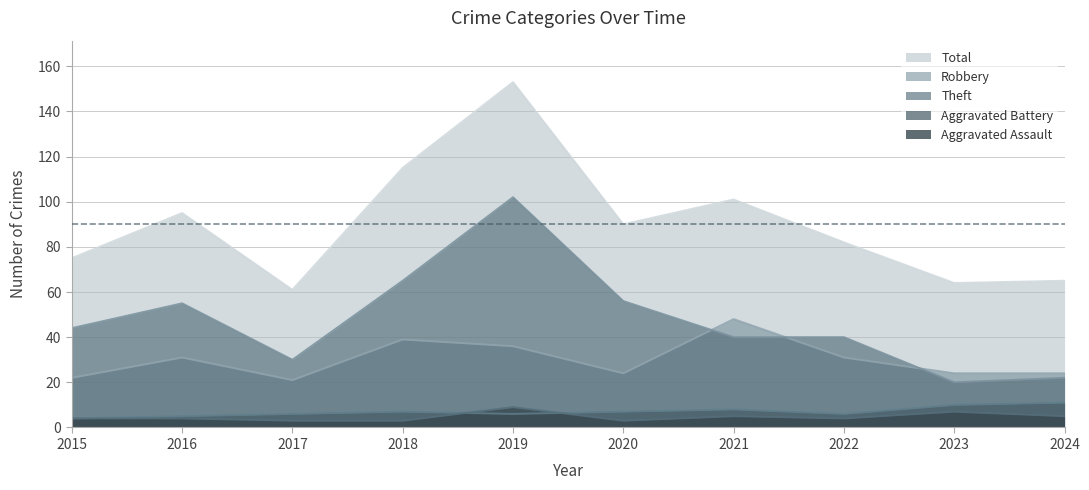

True or false: Robbery and Aggravated Battery cross at least once.

False